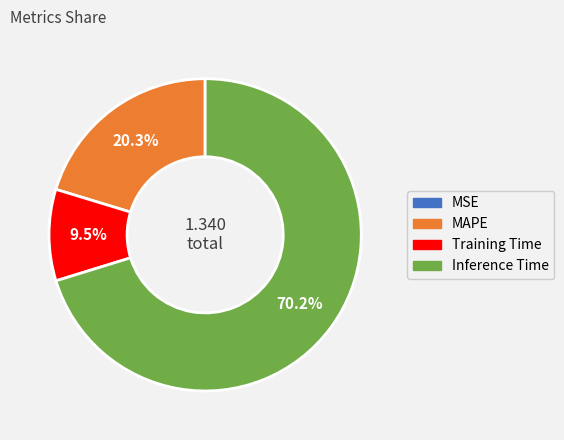

Is there a majority slice in this chart?

Yes